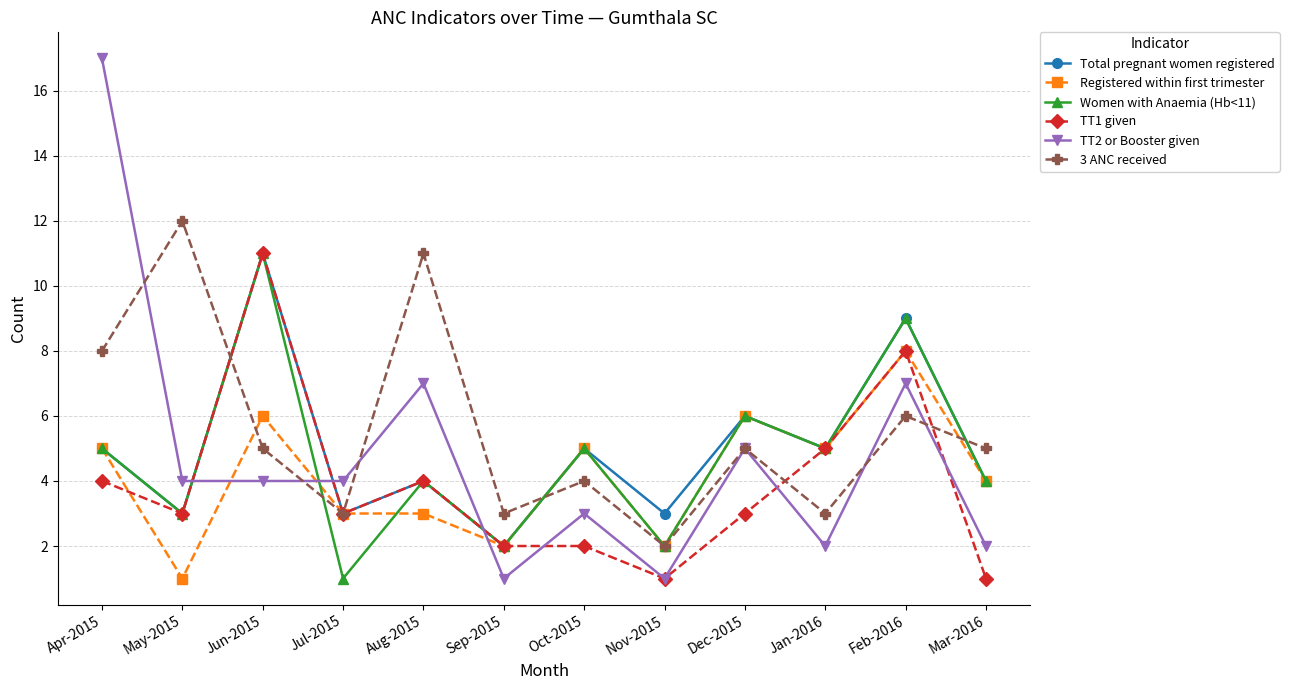

Does the chart display data point markers on the line(s)?

Yes